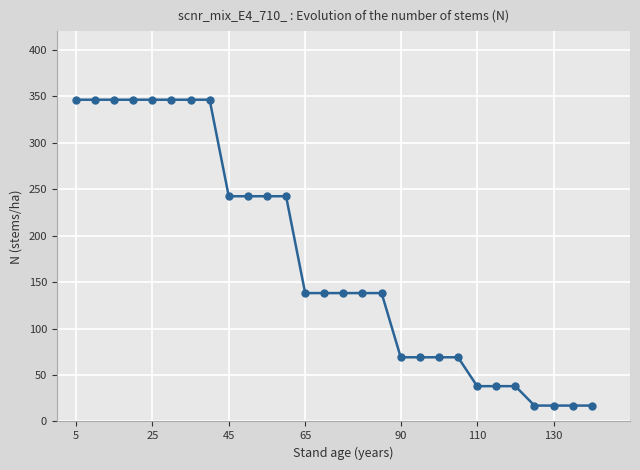

What is the difference between the second highest and second lowest values?

329.1